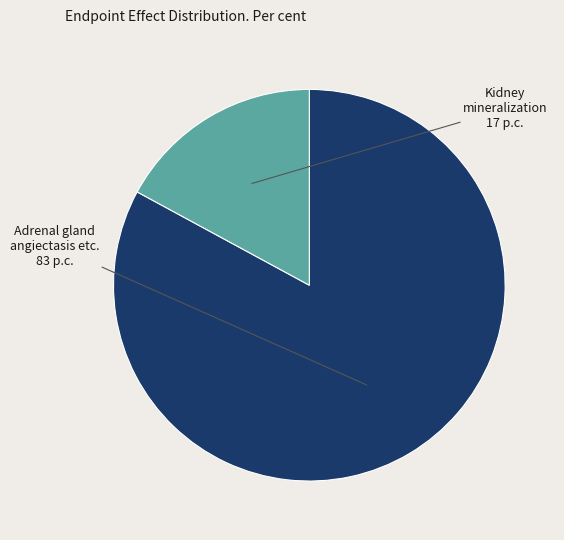

Is there any slice that represents more than half of the pie?

Yes